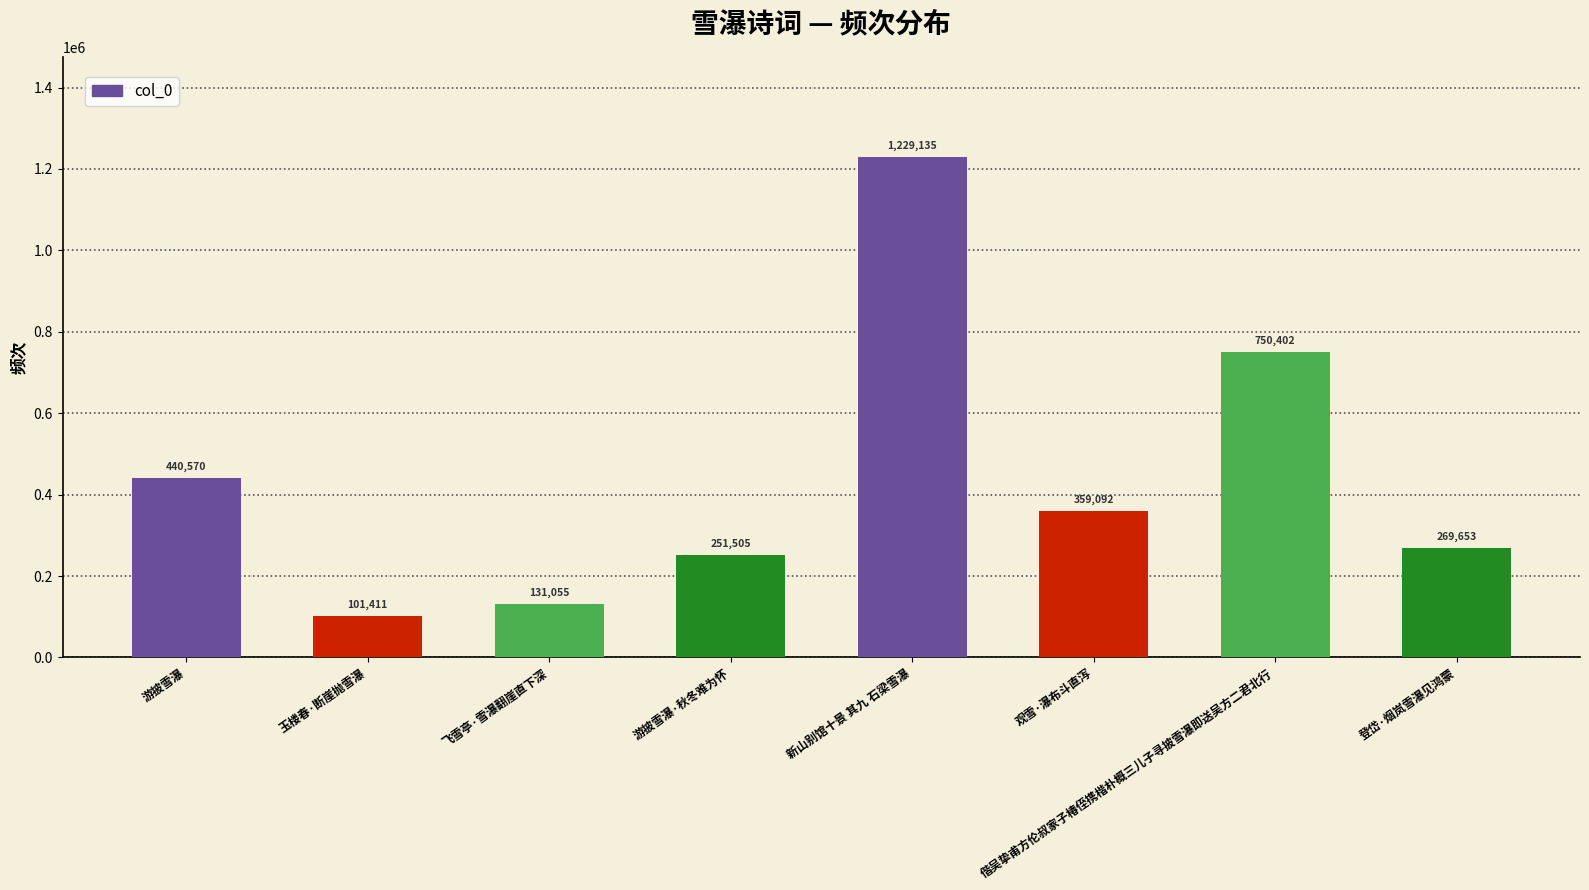

What position from the left is 观雪·瀑布斗直泻?

6